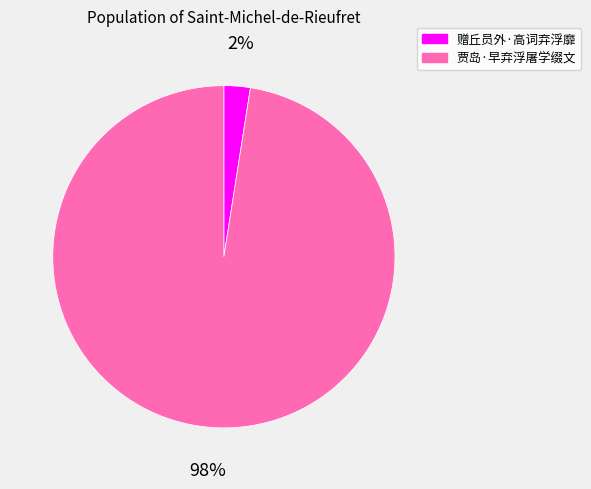

What percentage is the 赠丘员外·高词弃浮靡 slice, to the nearest percent?

2%